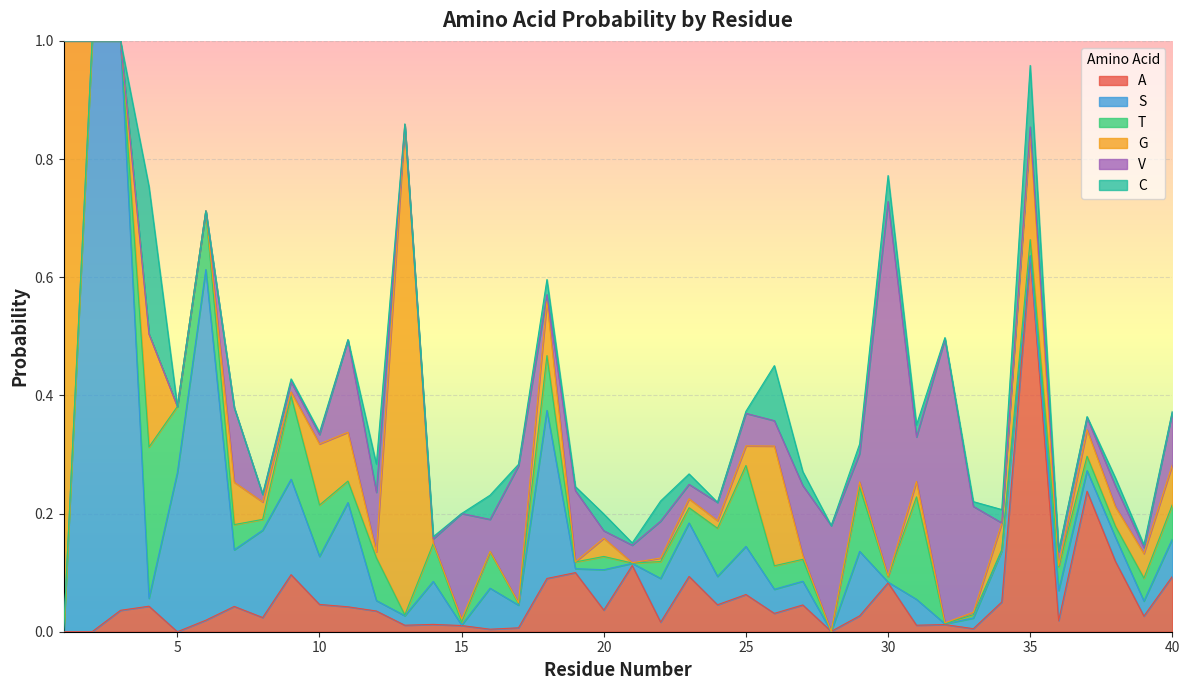

Reading right to left, extract all data points from this chart.

A: 0.1	0.0	0.1	0.2	0.0	0.6	0.1	0.0	0.0	0.0	0.1	0.0	0.0	0.0	0.0	0.1	0.0	0.1	0.0	0.1	0.0	0.1	0.1	0.0	0.0	0.0	0.0	0.0	0.0	0.0	0.0	0.1	0.0	0.0	0.0	0.0	0.0	0.0	0.0	0.0
S: 0.1	0.0	0.0	0.0	0.1	0.0	0.1	0.0	0.0	0.0	0.0	0.1	0.0	0.0	0.0	0.1	0.0	0.1	0.1	0.0	0.1	0.0	0.3	0.0	0.1	0.0	0.1	0.0	0.0	0.2	0.1	0.2	0.1	0.1	0.6	0.3	0.0	1.0	1.0	0.0
T: 0.1	0.0	0.0	0.0	0.0	0.0	0.0	0.0	0.0	0.2	0.0	0.1	0.0	0.0	0.0	0.1	0.1	0.0	0.0	0.0	0.0	0.0	0.1	0.0	0.1	0.0	0.1	0.0	0.1	0.0	0.1	0.1	0.0	0.0	0.1	0.1	0.3	0.0	0.0	0.0
G: 0.1	0.0	0.0	0.0	0.0	0.2	0.0	0.0	0.0	0.0	0.0	0.0	0.0	0.0	0.2	0.0	0.0	0.0	0.0	0.0	0.0	0.0	0.1	0.0	0.0	0.0	0.0	0.8	0.0	0.1	0.1	0.0	0.0	0.1	0.0	0.0	0.2	0.0	0.0	1.0
V: 0.1	0.0	0.0	0.0	0.0	0.0	0.0	0.2	0.5	0.1	0.6	0.0	0.2	0.1	0.0	0.1	0.0	0.0	0.1	0.0	0.0	0.1	0.0	0.2	0.1	0.2	0.0	0.0	0.1	0.2	0.0	0.0	0.0	0.1	0.0	0.0	0.0	0.0	0.0	0.0
C: 0.0	0.0	0.0	0.0	0.0	0.1	0.0	0.0	0.0	0.0	0.0	0.0	0.0	0.0	0.1	0.0	0.0	0.0	0.0	0.0	0.0	0.0	0.0	0.0	0.0	0.0	0.0	0.0	0.0	0.0	0.0	0.0	0.0	0.0	0.0	0.0	0.2	0.0	0.0	0.0